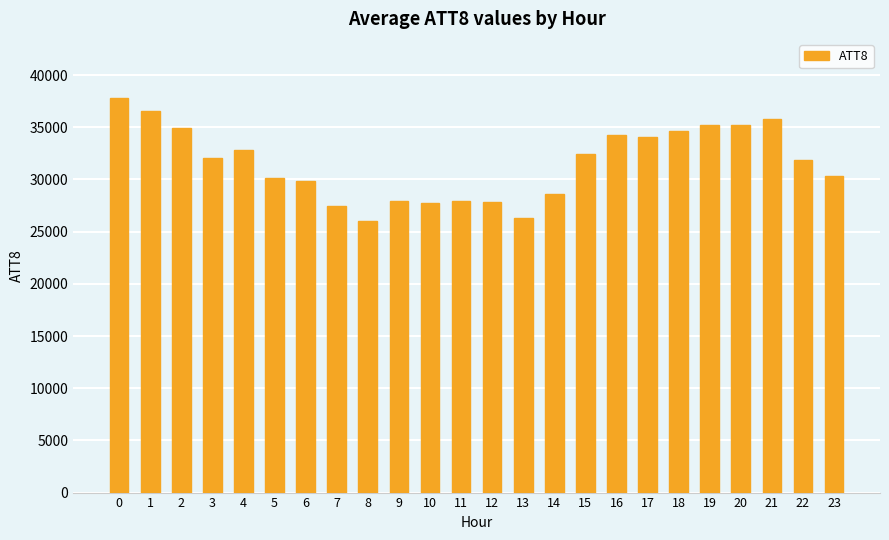

What is the sum of the values at 6 and 2?

64800